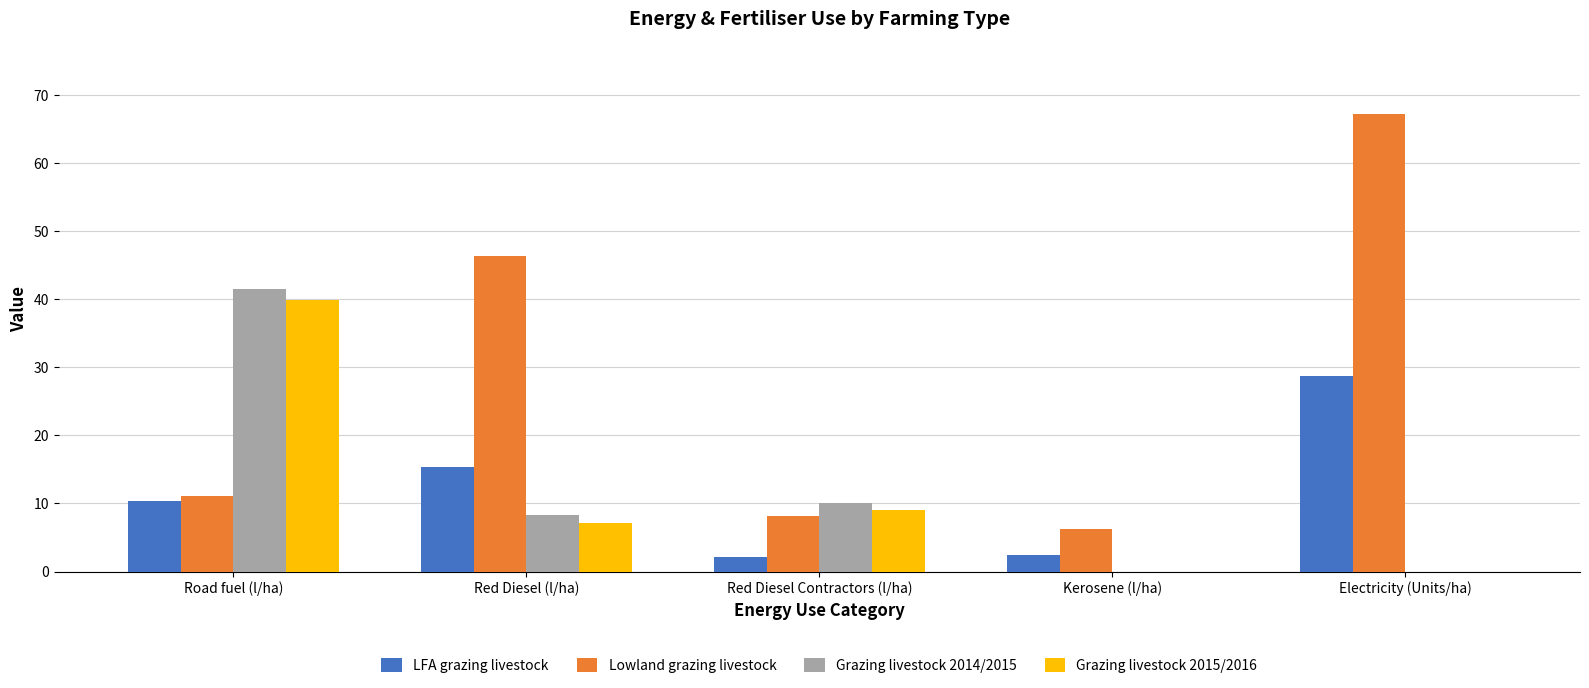

Which series changed the most between Road fuel (l/ha) and Red Diesel Contractors (l/ha)?

Grazing livestock 2014/2015